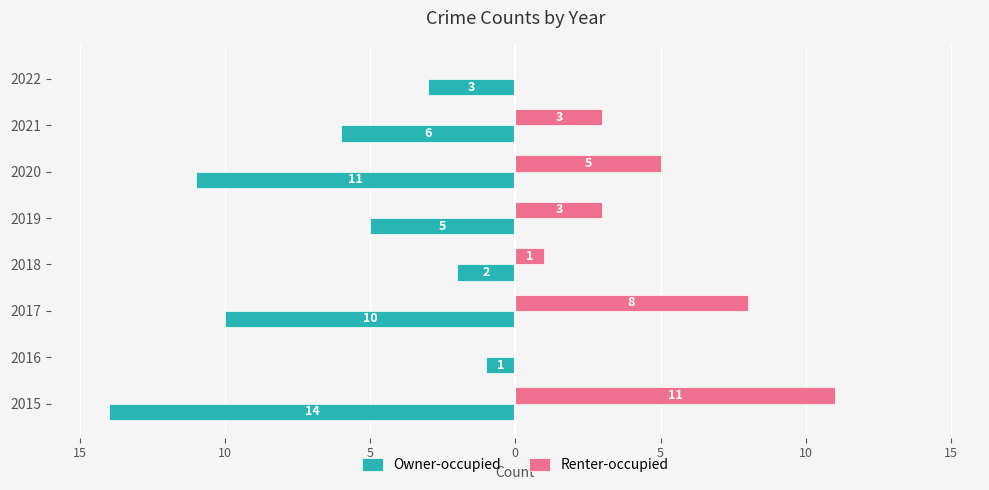

What are all the series names shown in the legend?

Owner-occupied, Renter-occupied